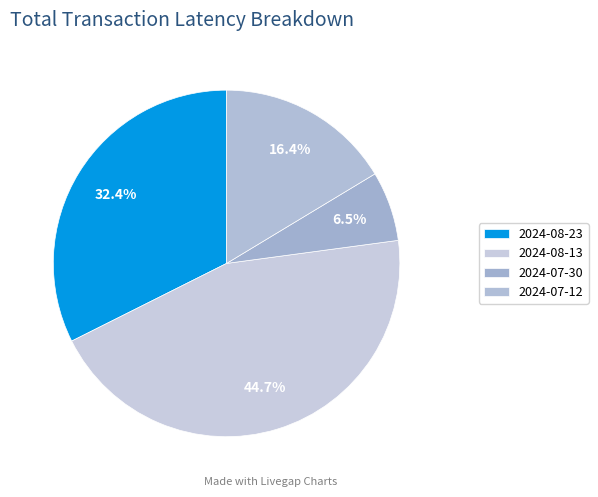

To the nearest percent, what portion does 2024-08-13 represent?

45%